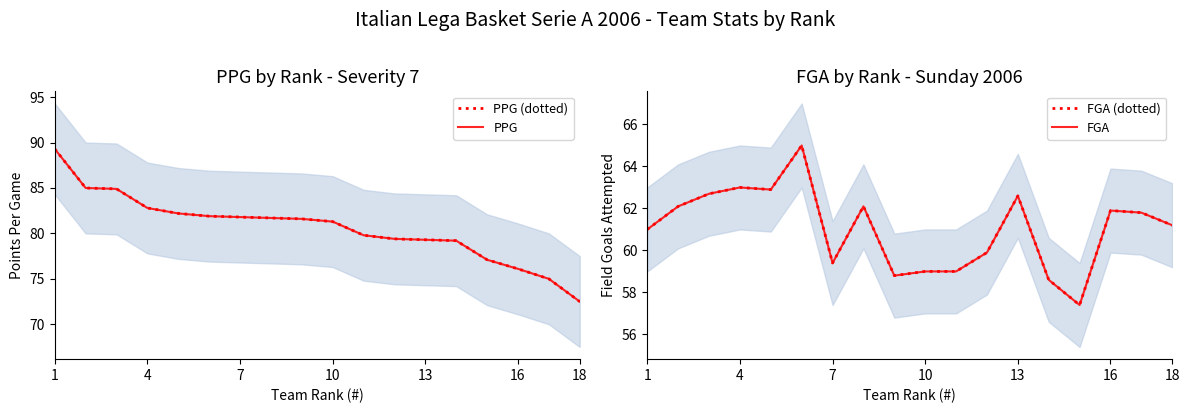

What is the lowest value of the PPG series?

72.5